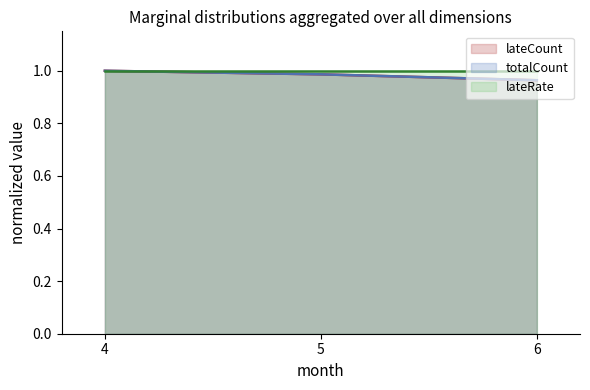

Is it true that totalCount equals 1.0 at 4?

True